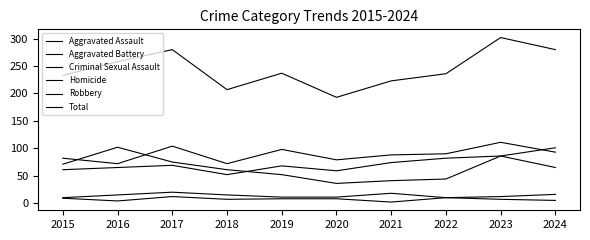

How many lines are shown in the chart?

6